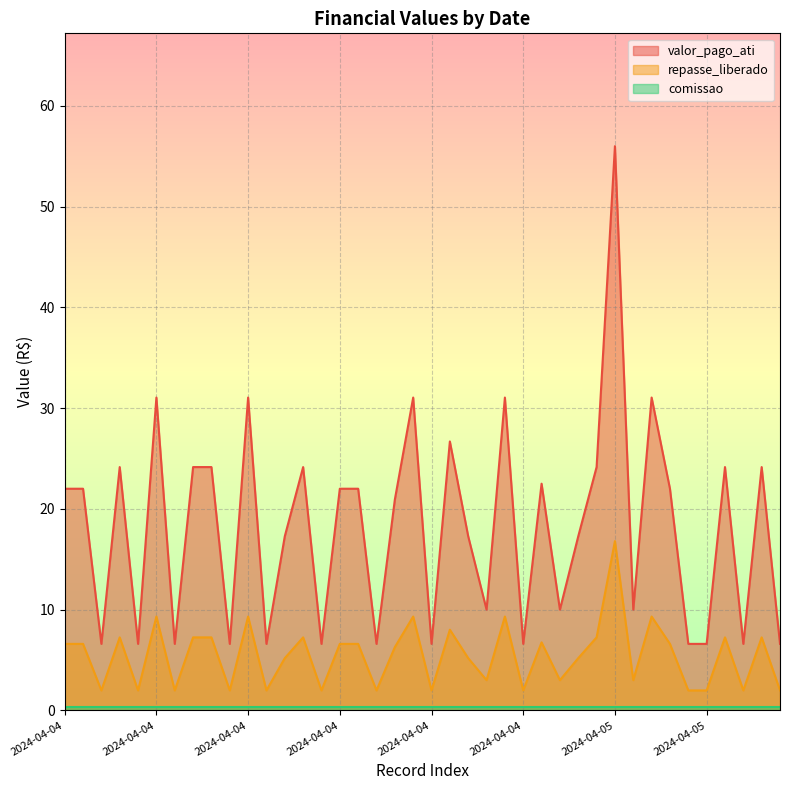

What is the difference between the highest and lowest values at 2024-04-04?

15.4